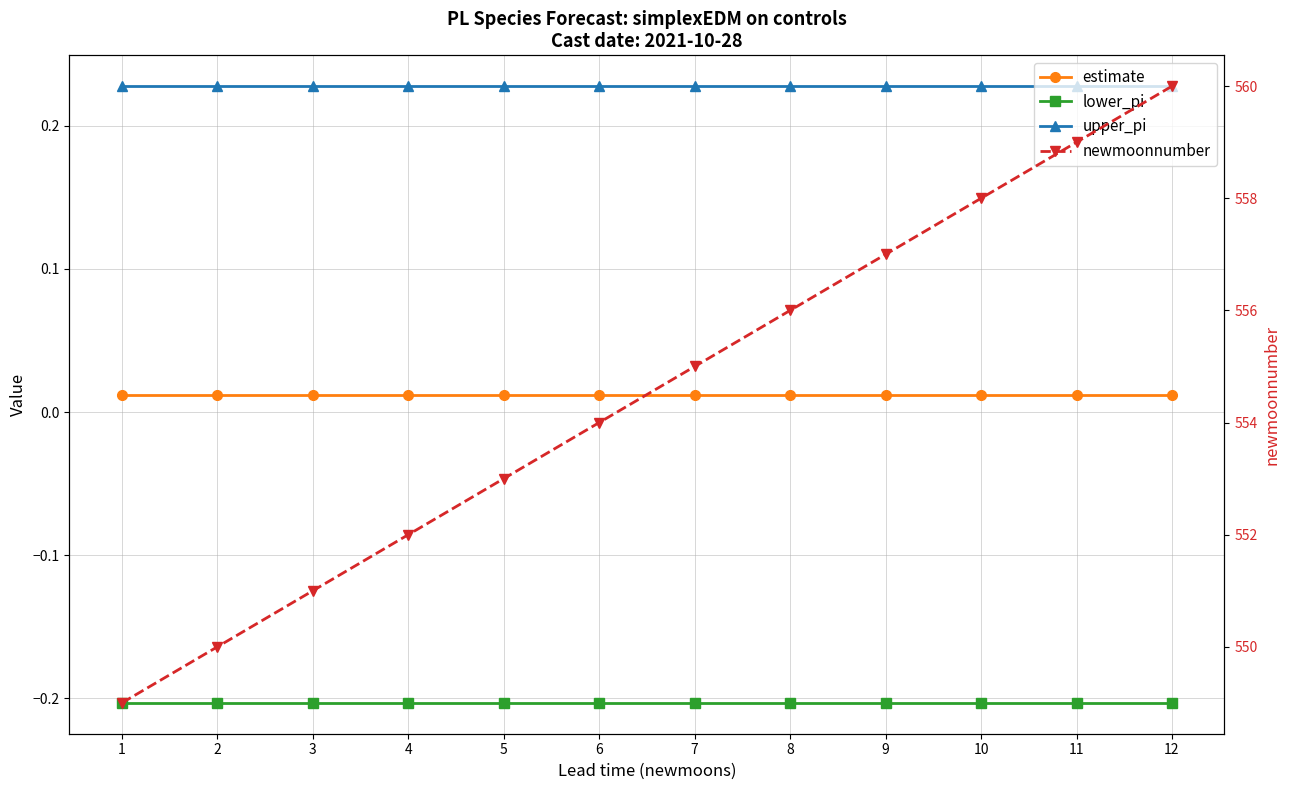

True or false: newmoonnumber and upper_pi intersect in this chart.

False